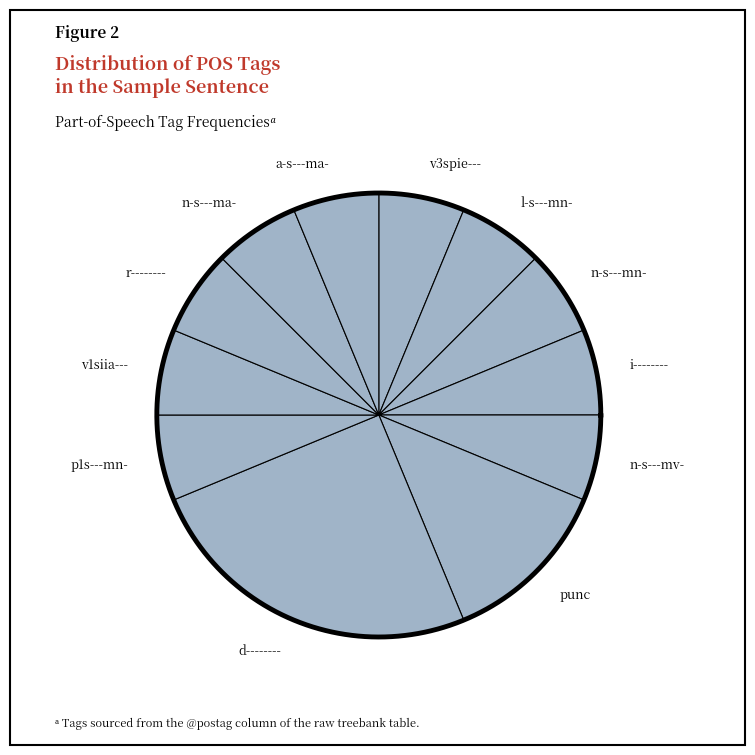

Does any single category account for the majority?

No